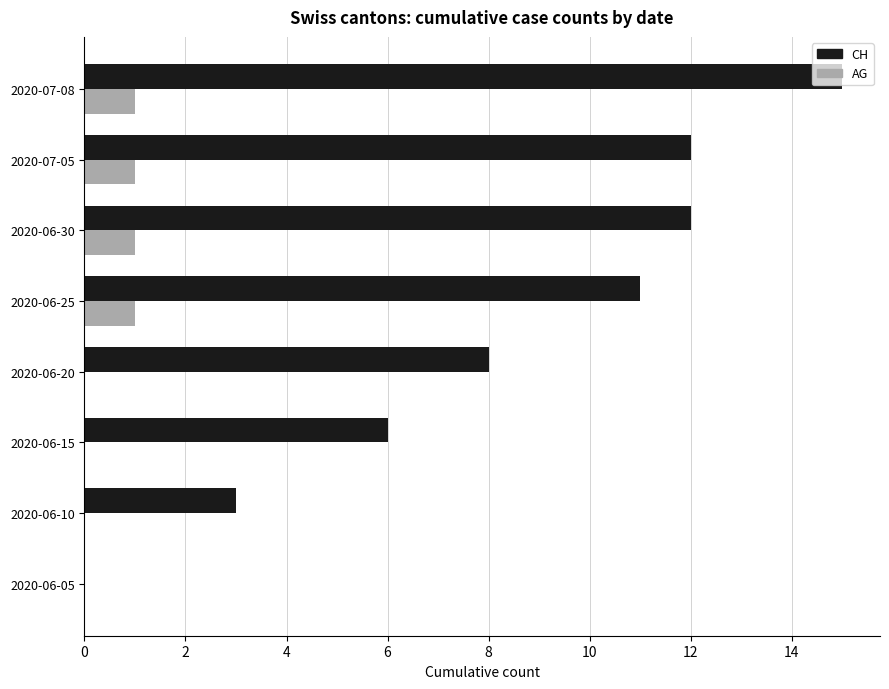

What is the maximum value for CH?

15